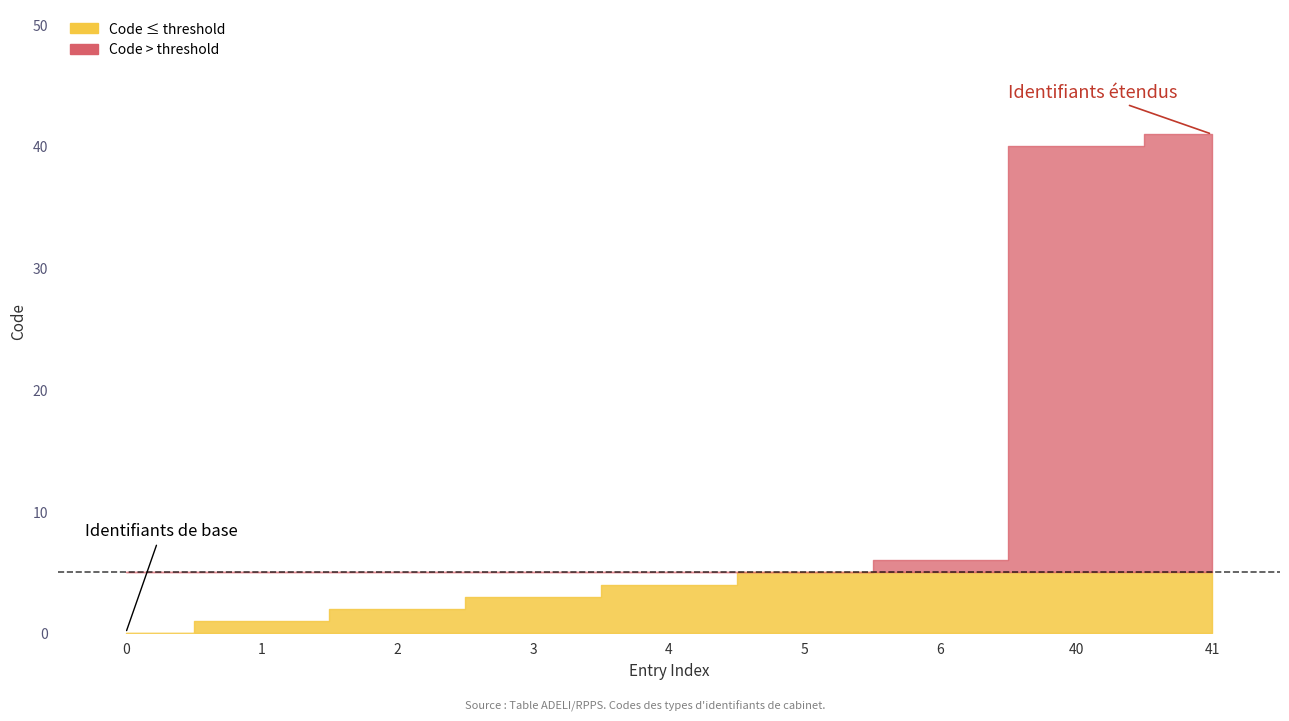

How many lines are shown in the chart?

1